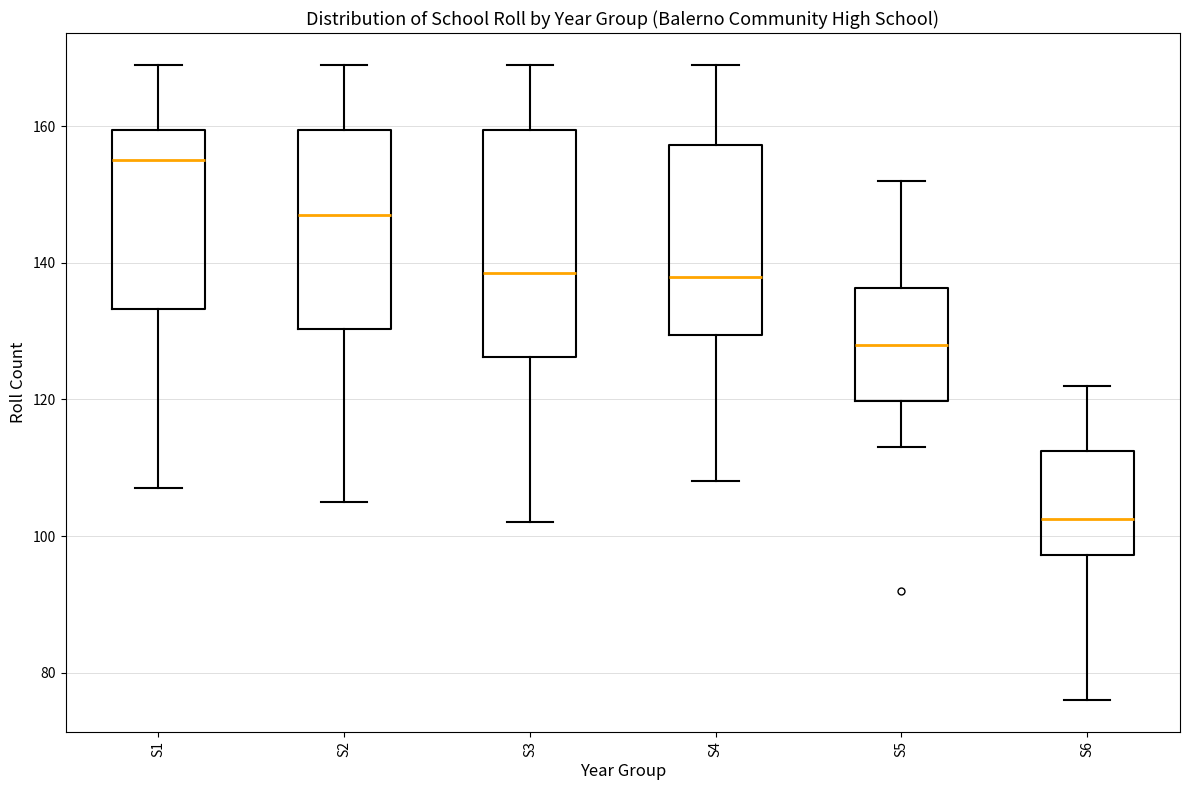

Which box's median line is the highest?

S1